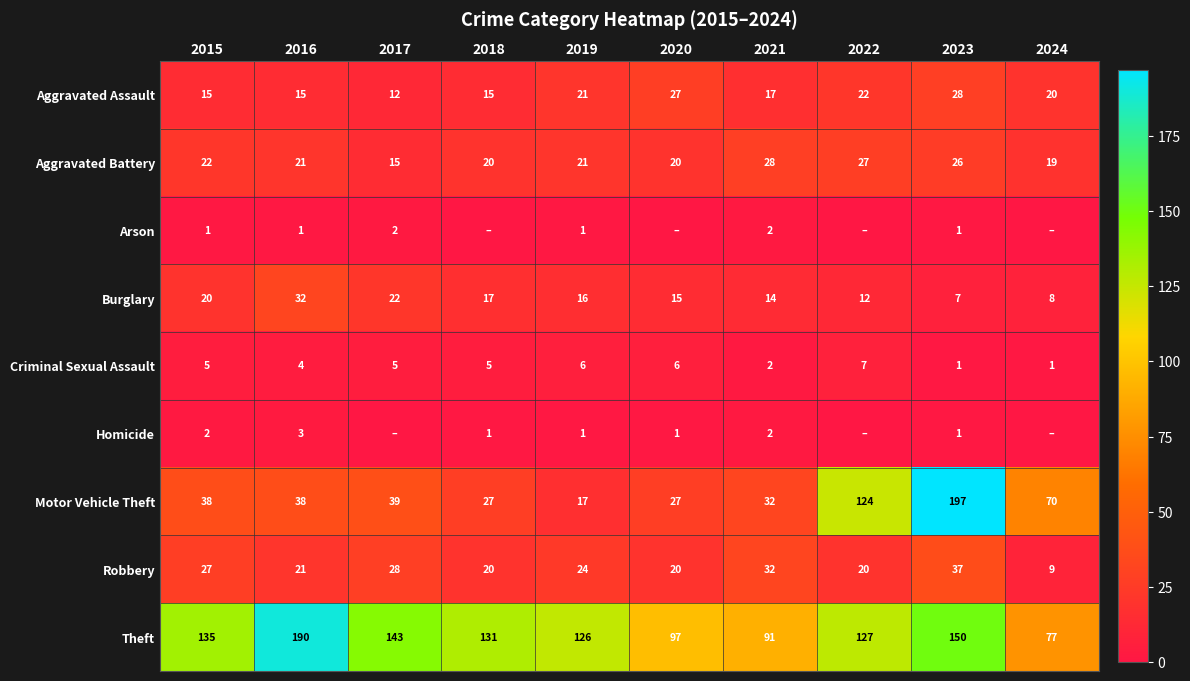

What is the total value across all series at 2020?

213